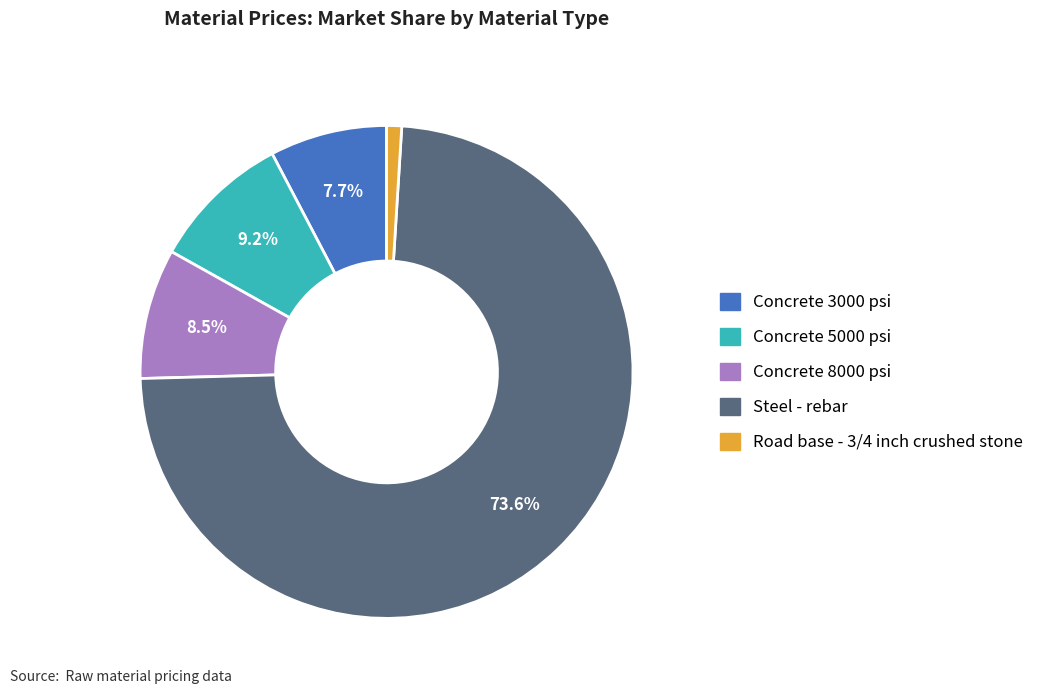

To the nearest percent, what portion does Road base - 3/4 inch crushed stone represent?

1%